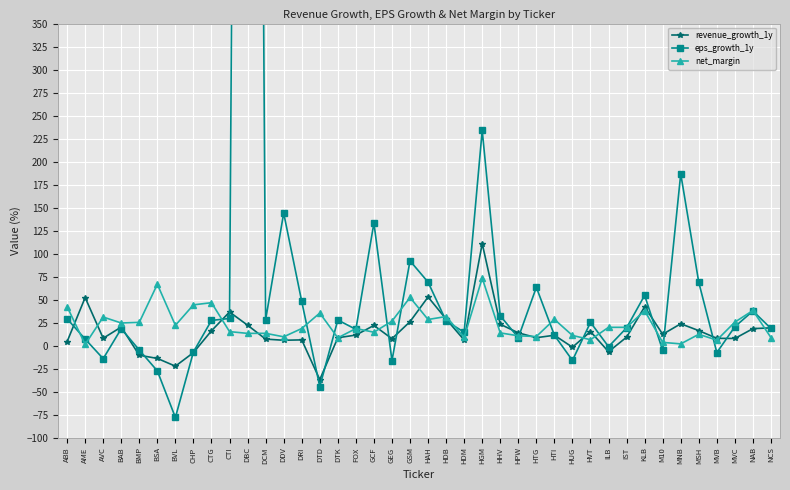

Reading right to left, what are all the values shown in this chart?

revenue_growth_1y: 19.3	18.4	7.7	7.9	16.3	23.7	12.3	42.2	9.2	-6.7	15.3	-1.8	11.2	8.6	13.8	23.2	110.9	6.0	28.8	52.8	26.0	7.5	21.9	11.4	8.5	-37.0	6.2	5.8	7.0	22.2	36.5	16.1	-7.6	-22.4	-13.9	-10.5	20.2	8.0	52.2	4.3
eps_growth_1y: 18.6	37.6	20.5	-7.6	68.7	186.7	-5.2	54.6	19.3	-1.2	25.2	-16.1	11.3	63.3	8.6	32.4	233.9	14.6	26.7	69.0	92.1	-16.3	133.2	17.6	27.8	-44.6	48.0	144.1	28.0	2975.4	29.5	27.4	-6.9	-78.1	-27.5	-4.8	18.4	-14.2	7.1	29.1
net_margin: 8.7	38.1	25.5	6.0	12.3	1.9	3.5	37.9	19.8	19.9	6.4	11.0	28.5	9.8	10.6	13.8	73.4	8.9	31.6	28.4	52.3	26.6	14.6	18.5	8.4	35.4	18.6	9.6	13.3	13.3	15.2	46.6	44.3	22.0	66.7	25.2	24.6	31.0	1.3	42.3